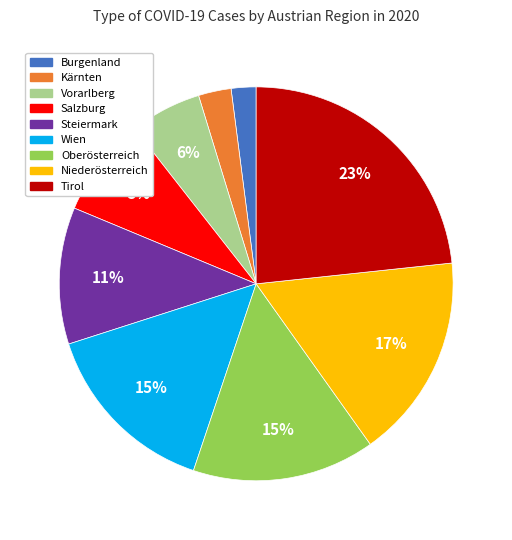

Is the sum of Kärnten and Niederösterreich greater than half?

No